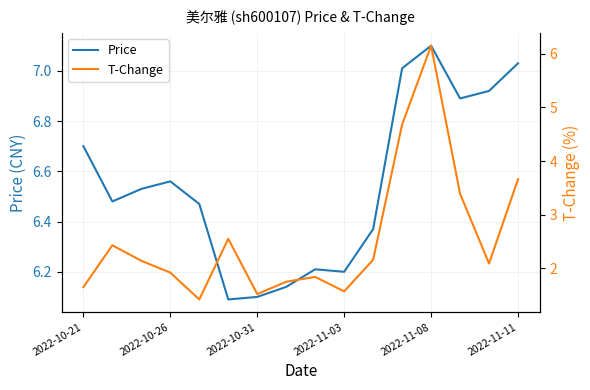

Where is T-Change nearest to the value 3?

13